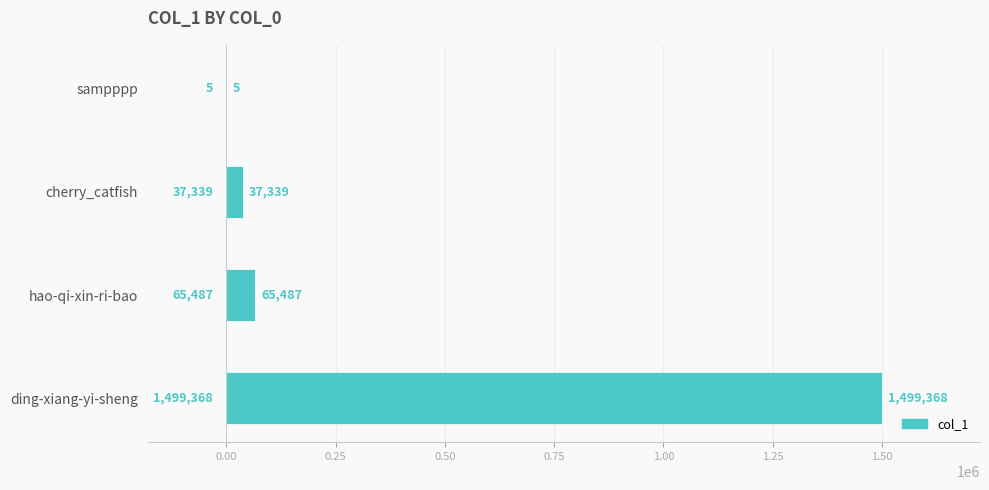

What is the greatest value displayed?

1499368